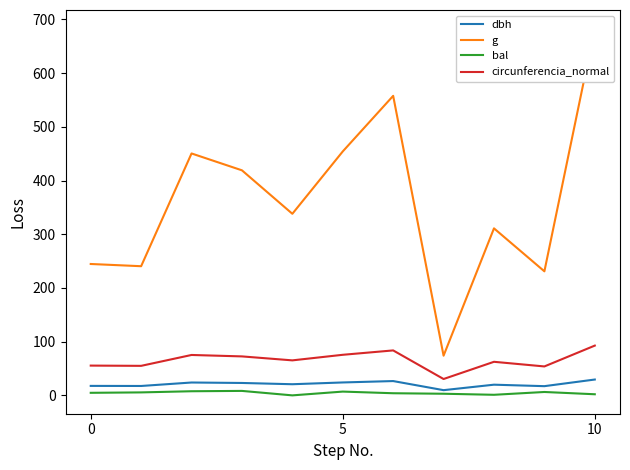

What is the average value of the bal series?

4.5